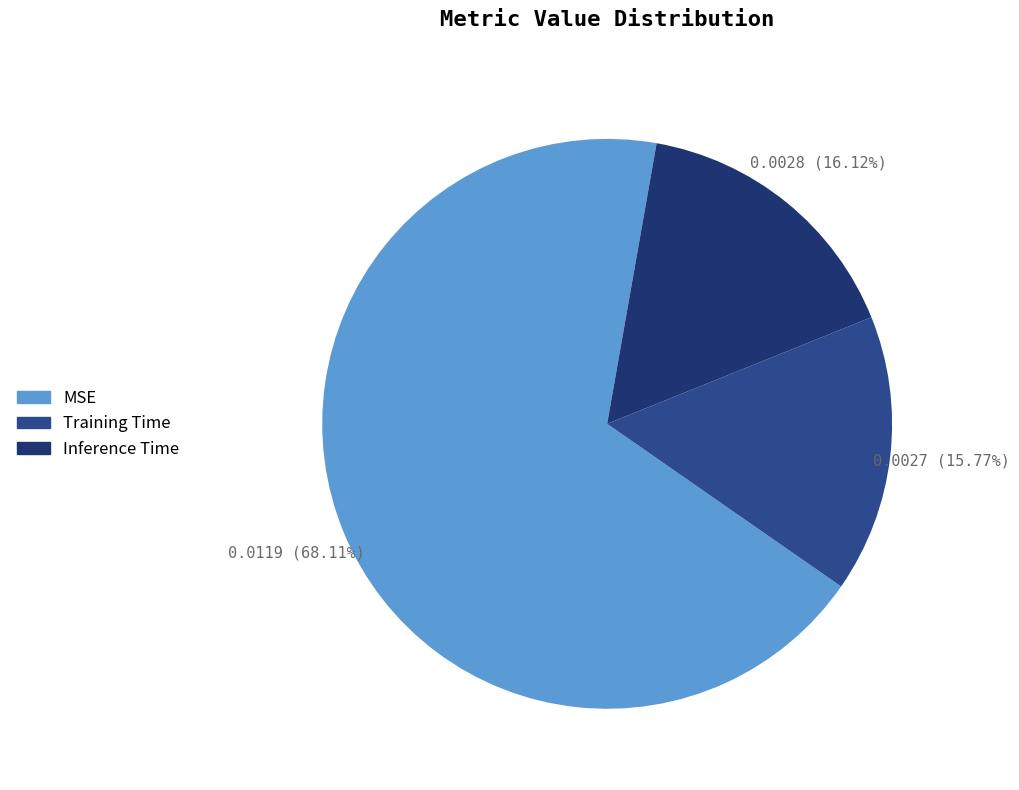

What is the majority slice?

MSE